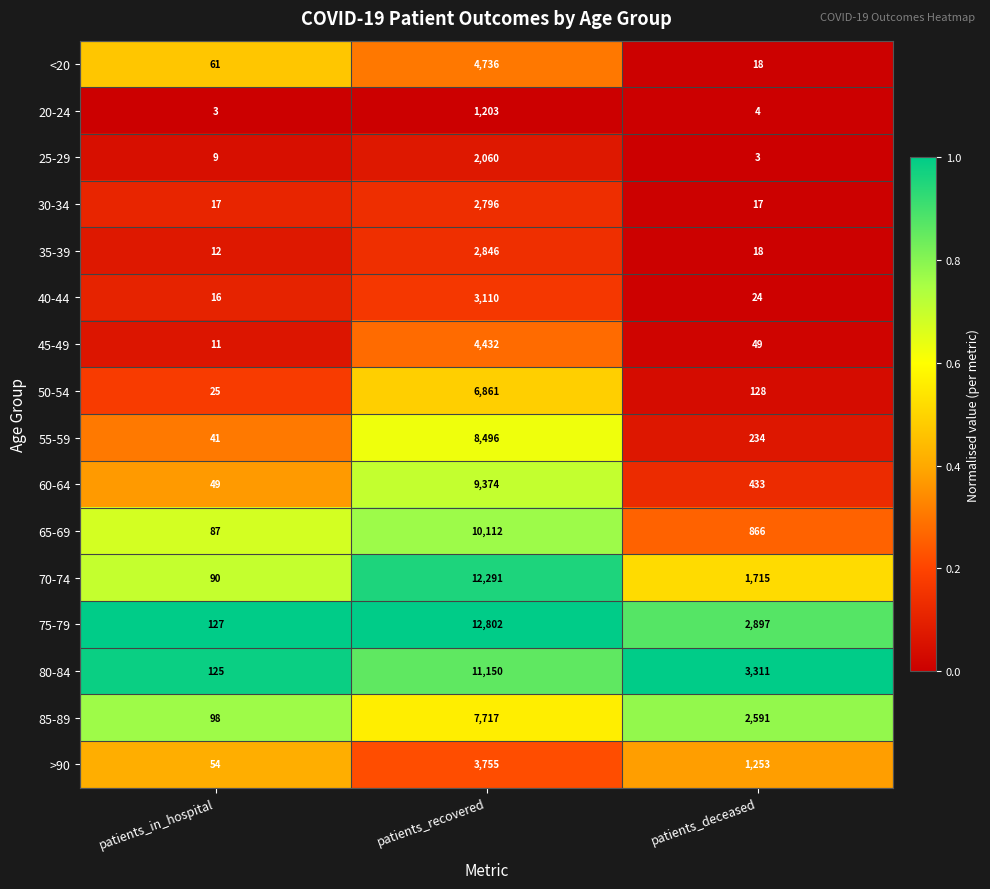

At which category is the sum across all series the highest?

patients_recovered